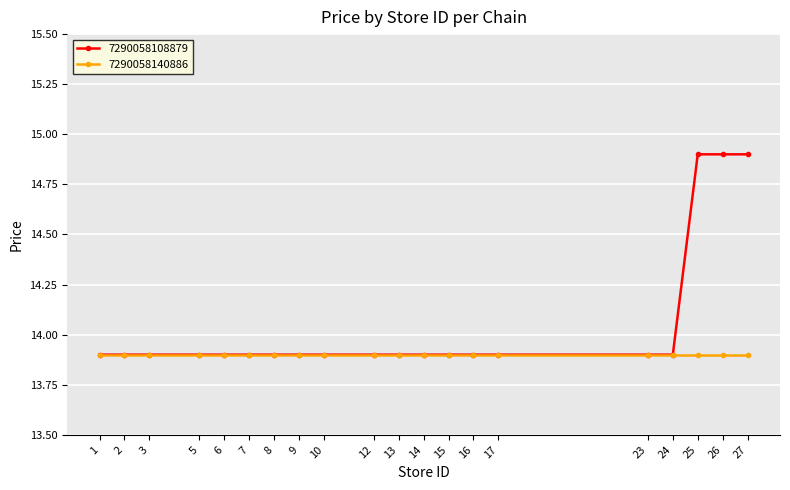

Is it true that 7290058140886 equals 8.7 at 5?

False